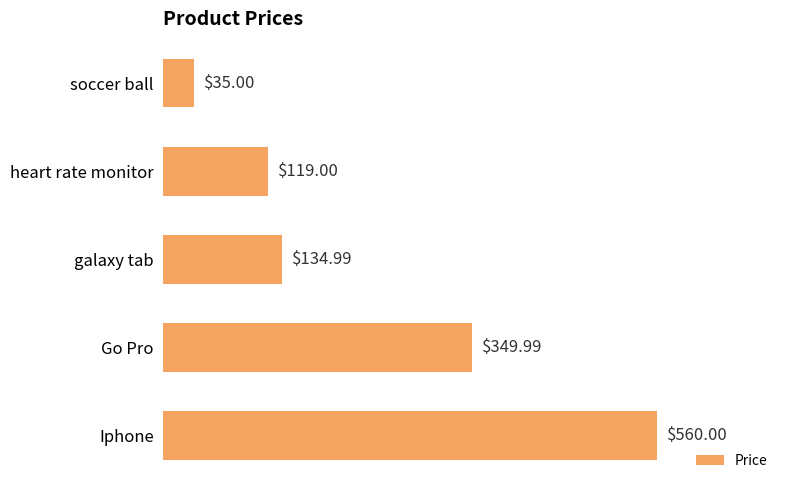

Rank the categories by value from highest to lowest.

Iphone, Go Pro, galaxy tab, heart rate monitor, soccer ball